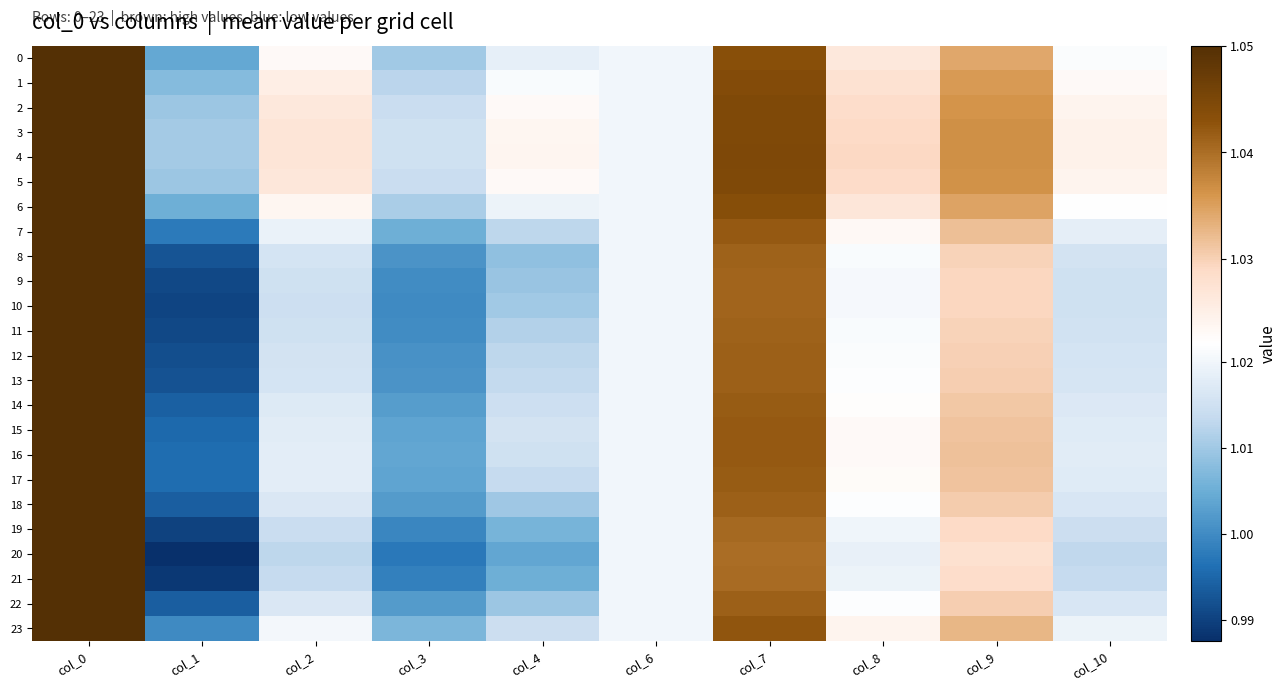

Which category has the lowest value across all series?

col_1